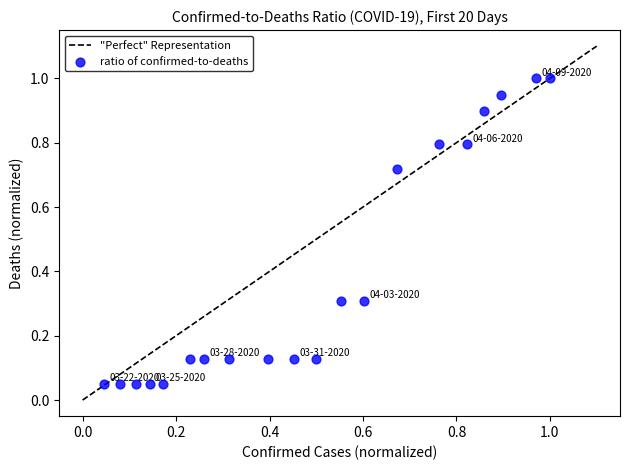

What is the range of X values (max minus min)?

1.0